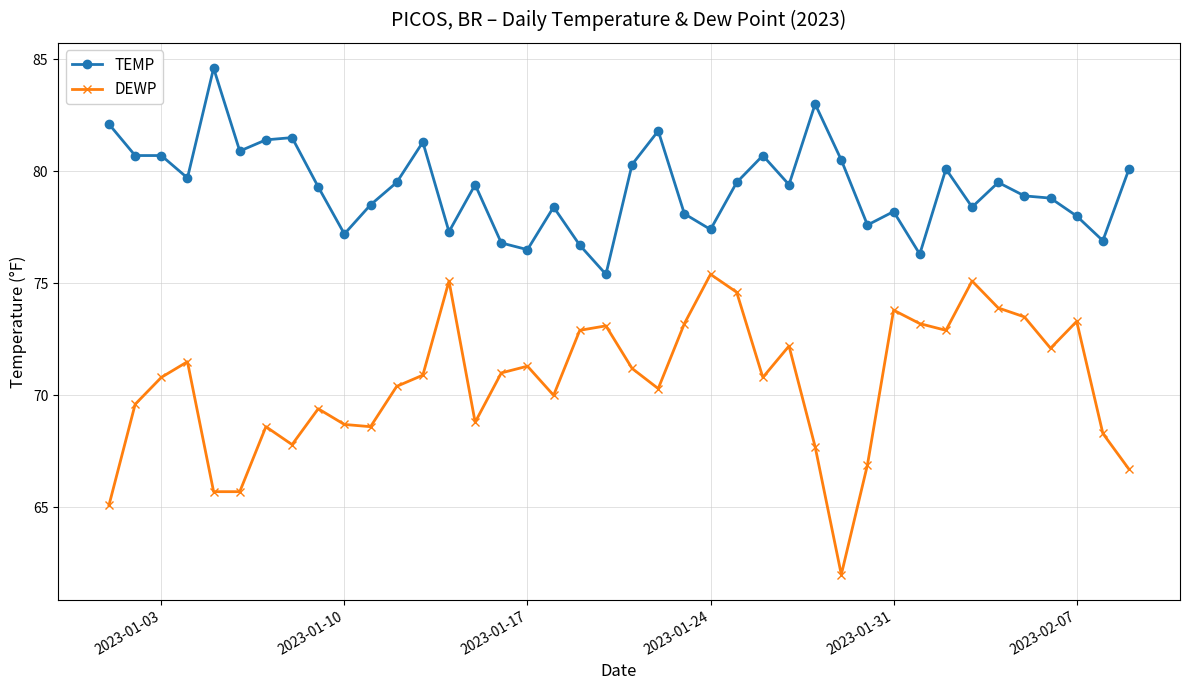

True or false: TEMP has more than 1 points higher than both neighbors.

True